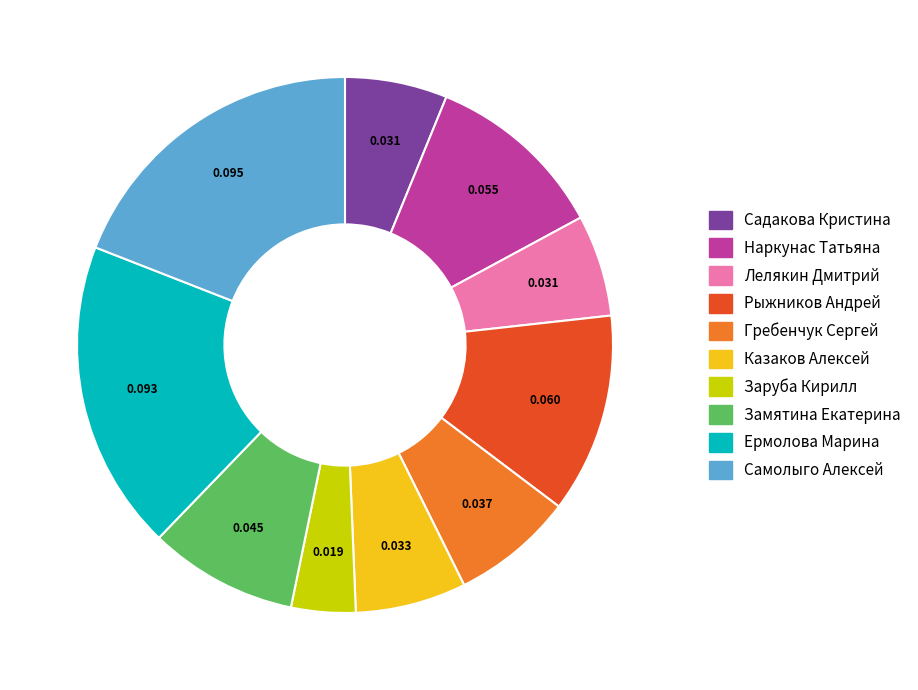

What is the smallest slice in the pie chart?

Заруба Кирилл